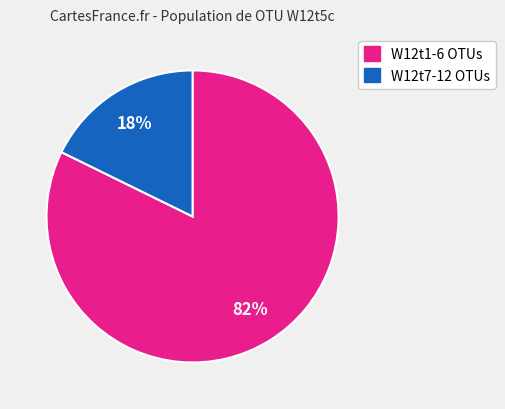

Is there any slice that represents more than half of the pie?

Yes